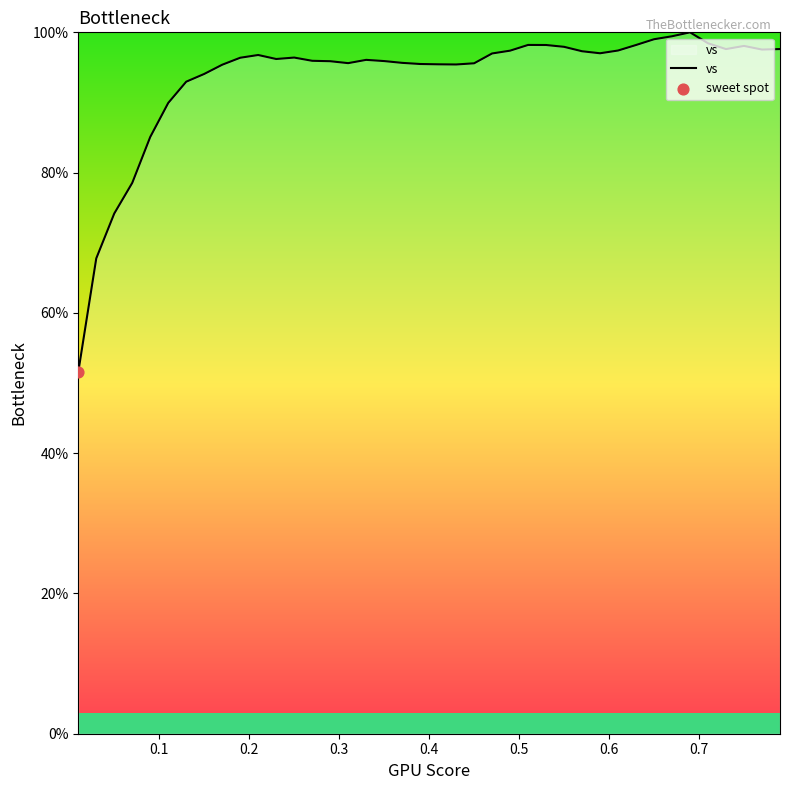

What is the minimum value shown in the chart?

51.6